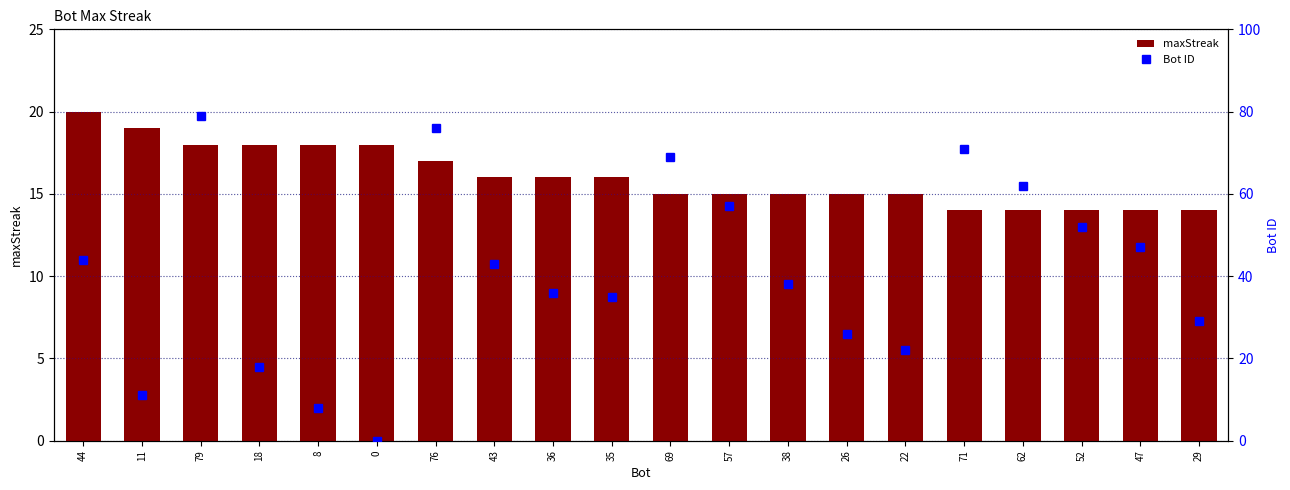

The maxStreak series shows 14 at 52. True or false?

True